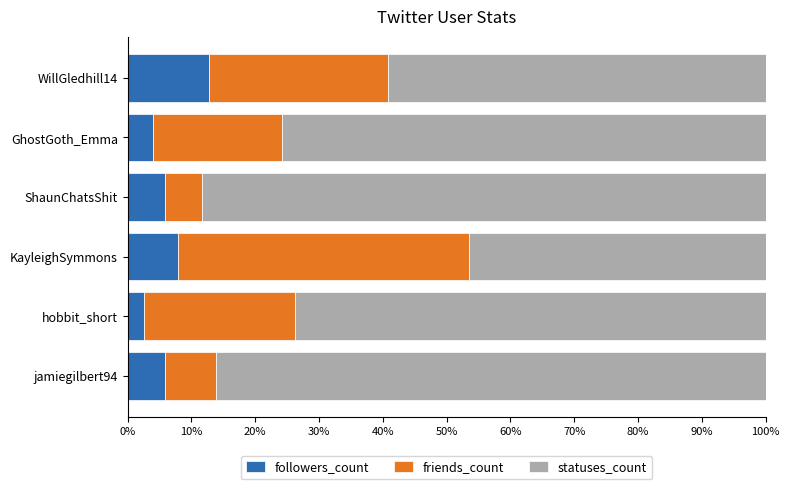

What value does the followers_count series have at WillGledhill14?

12.7